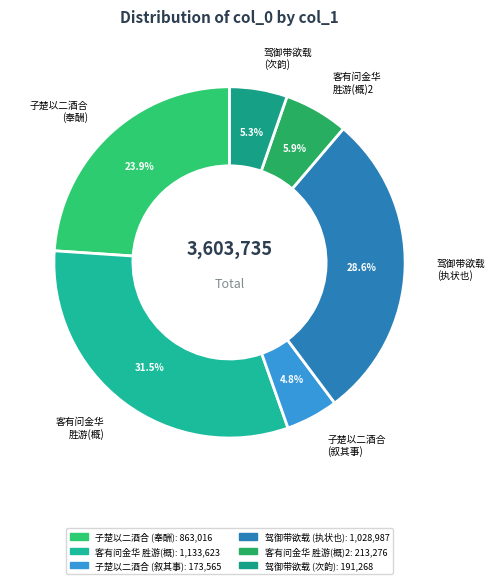

Which has a higher value, 驾御带欲载 (次韵) or 驾御带欲载 (执状也)?

驾御带欲载 (执状也)